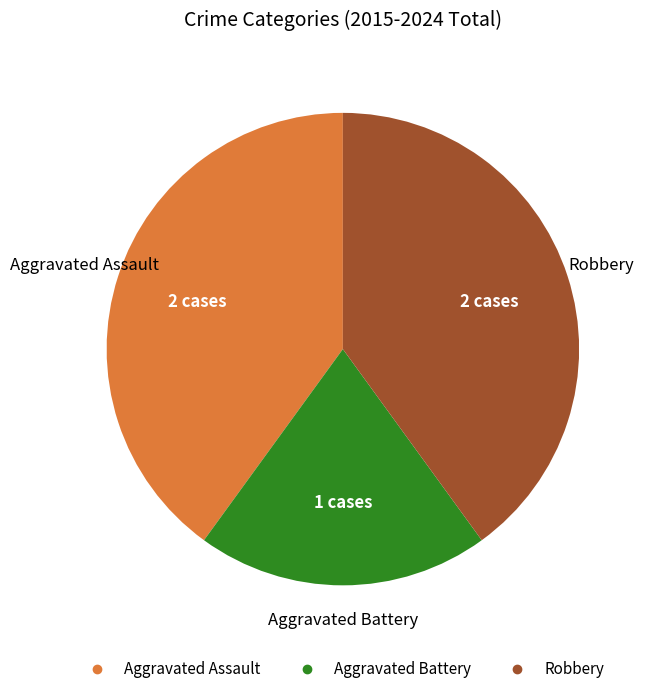

Is the sum of Aggravated Battery and Robbery greater than half?

Yes